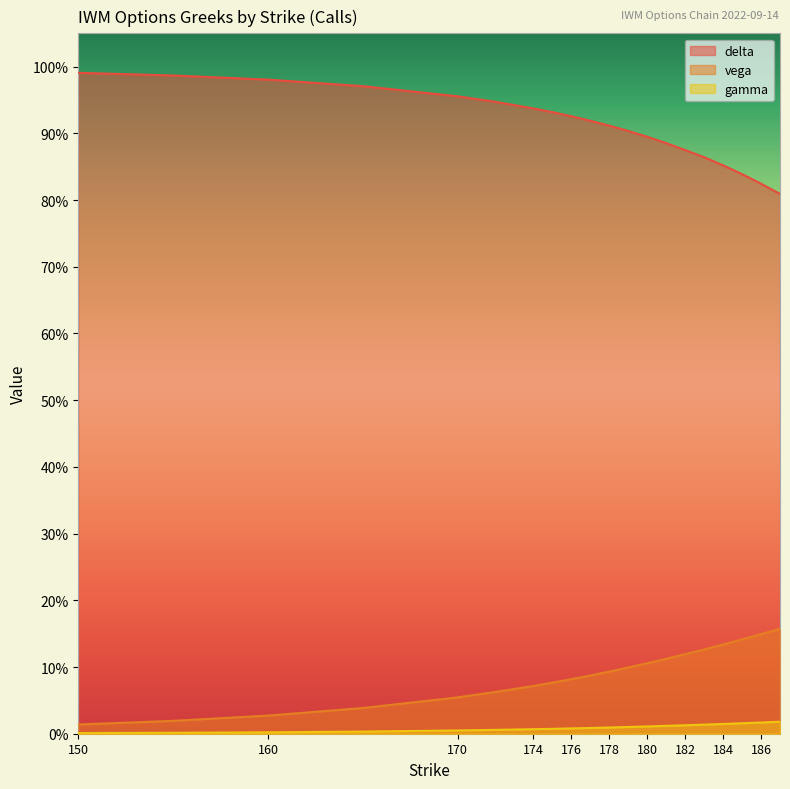

What is the total value across all series at 179?

1.0